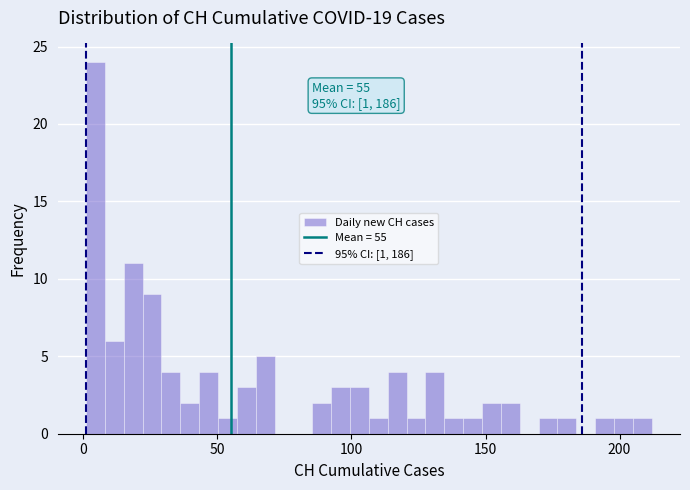

Read against the x-axis, roughly where is the centre of the tallest bar?

5